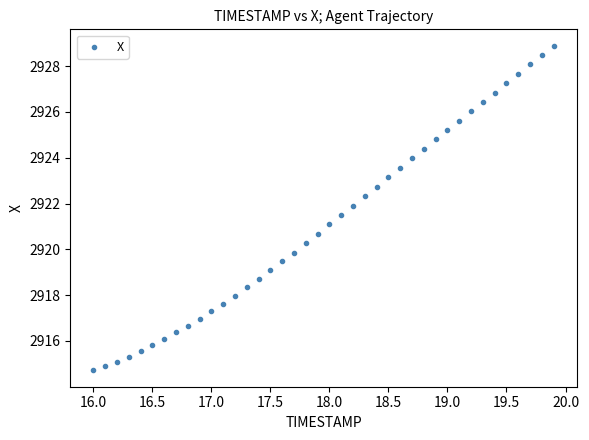

What is the range of X values (max minus min)?

3.9